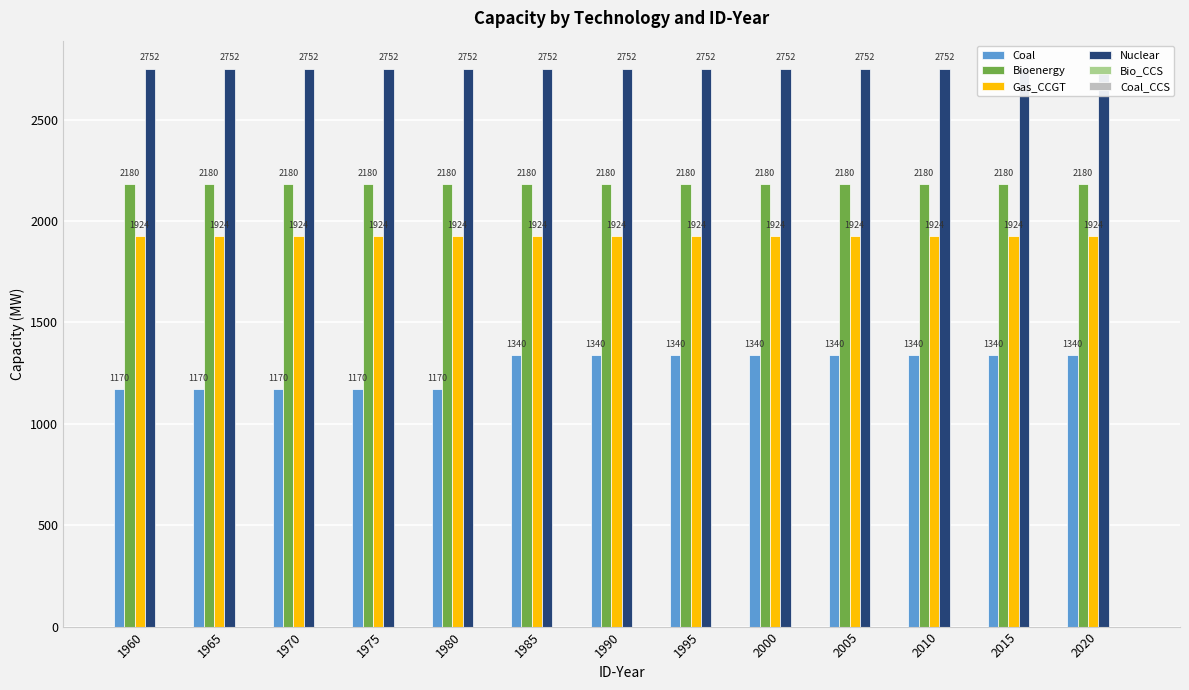

Which series changed the most between 1980 and 1985?

Coal